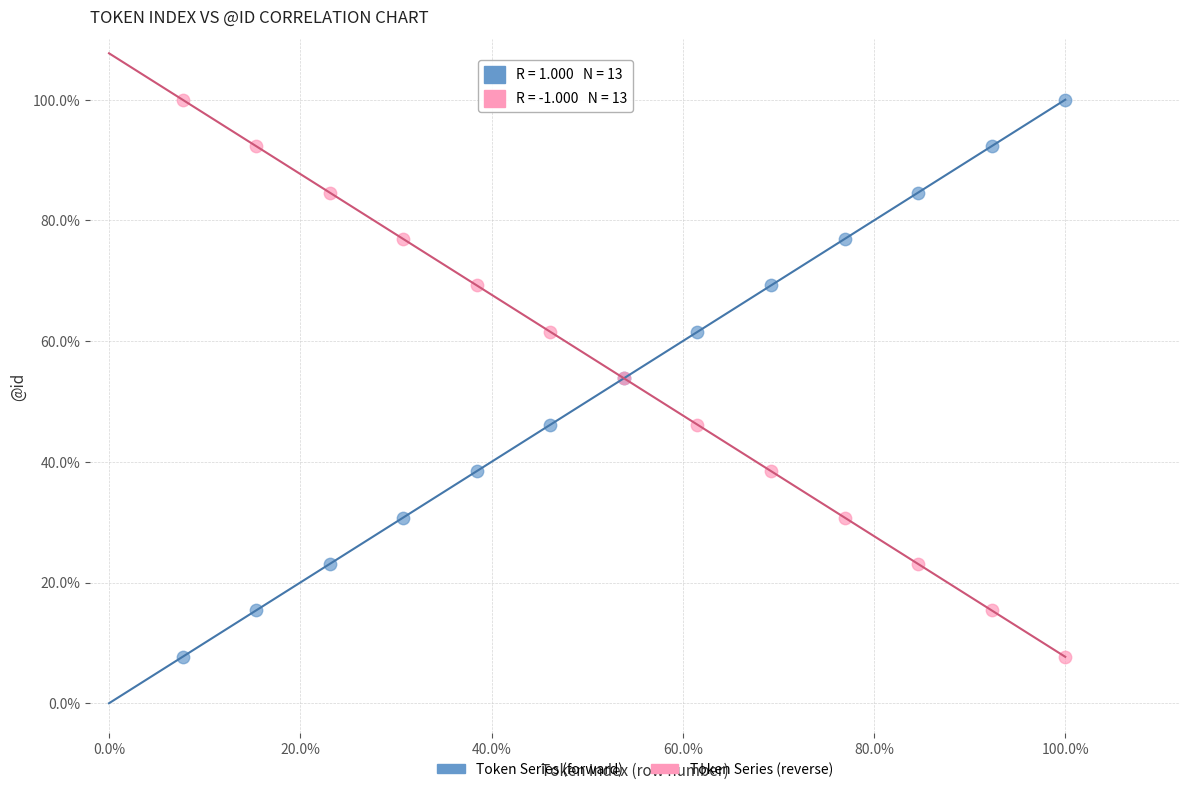

What are all the series names shown in the legend?

Token Series (forward), Token Series (reverse)